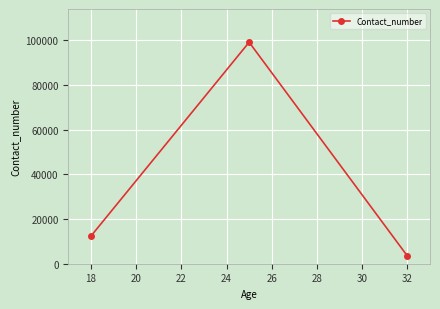

Reading left to right, list all the values displayed in this chart.

12345	99169	3450